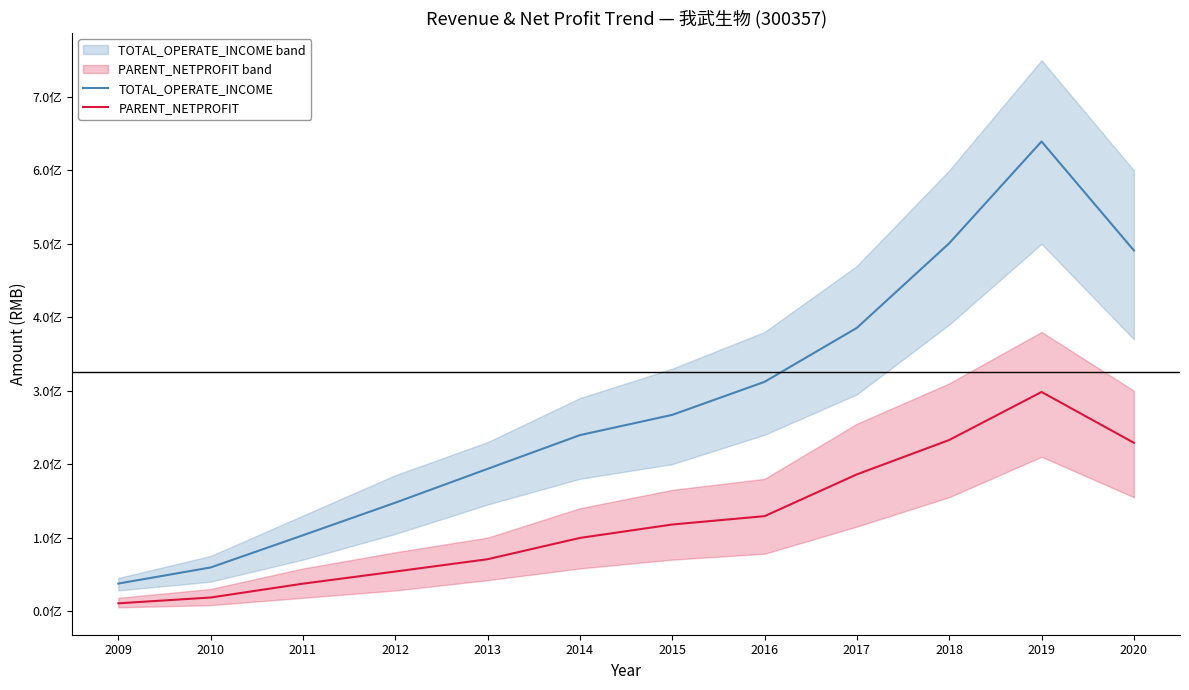

Reading left to right, transcribe all the data shown in this chart.

TOTAL_OPERATE_INCOME: 37407159.7	59327652.1	103176299.9	147517280.5	193609754.3	239511105.8	267105585.9	312085773.2	385576841.7	500744692.1	639352853.8	491058886.8
PARENT_NETPROFIT: 10513193.8	18405879.4	37264729.2	53773772.1	70564349.3	99554760.2	117820024.5	129200974.5	186103945.4	232884097.5	298296581.6	229130659.2